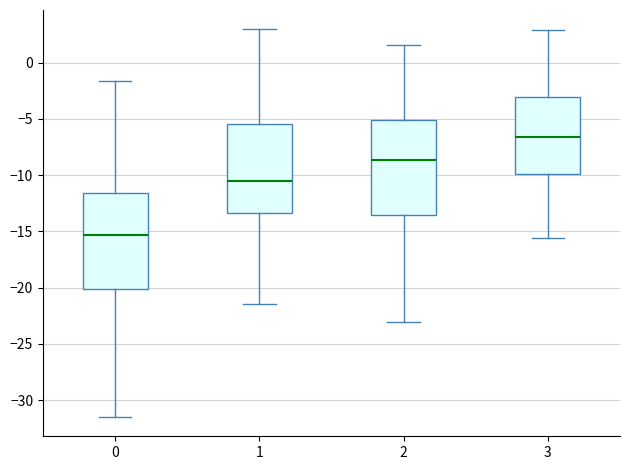

Reading left to right, transcribe this box plot: for each box, give where its median line is, the range the box spans, and where its two whiskers end, as read against the y-axis. The values are not printed on the chart, so give them approximately, as read against the axis.

0: median -15.5, box -20.0 to -11.5, whiskers -31.5 to -1.5
1: median -10.5, box -13.5 to -5.5, whiskers -21.5 to 3.0
2: median -8.5, box -13.5 to -5.0, whiskers -23.0 to 1.5
3: median -6.5, box -10.0 to -3.0, whiskers -15.5 to 3.0